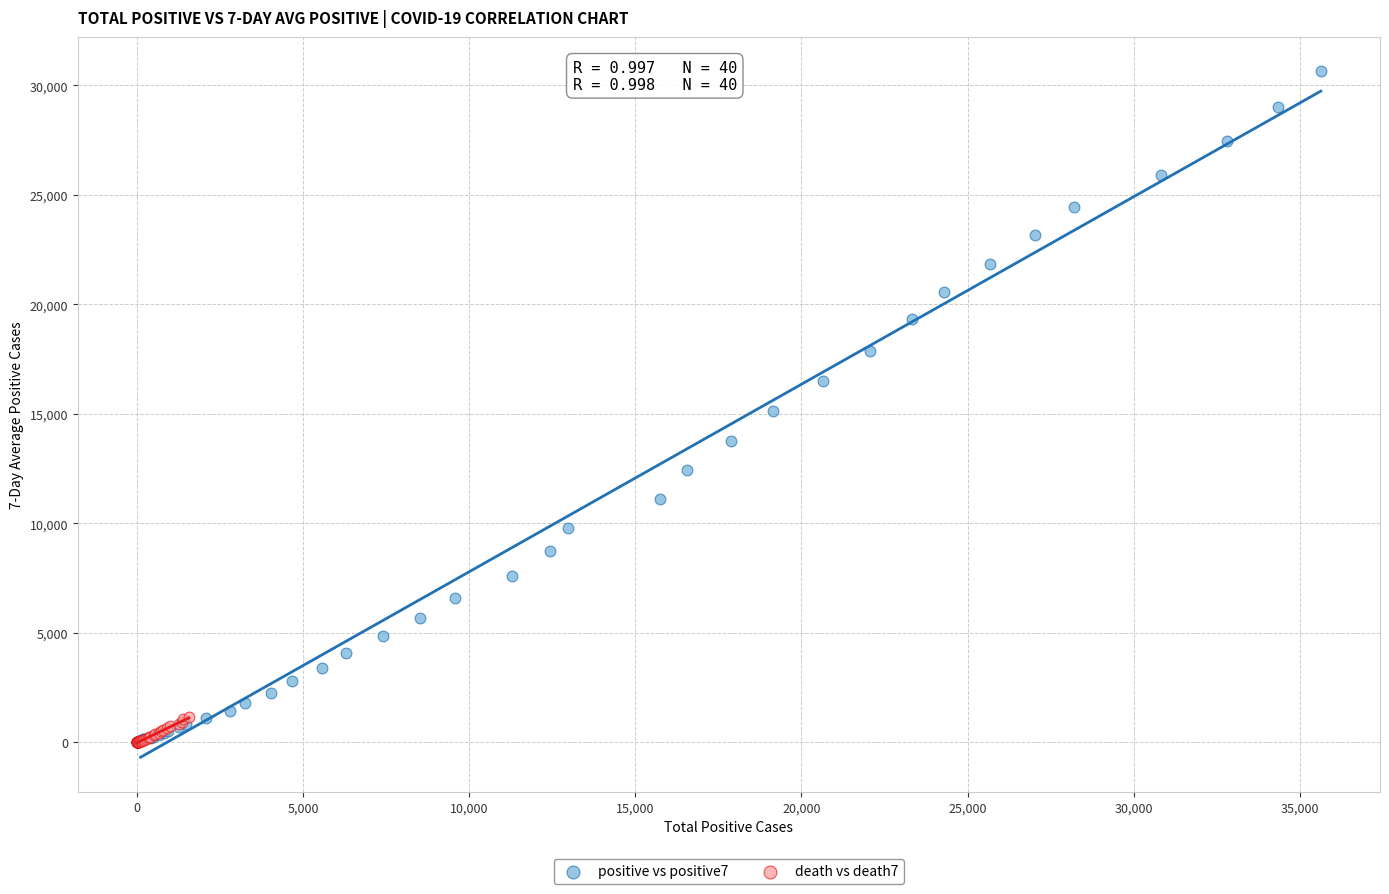

Which series contains the highest Y value?

positive vs positive7